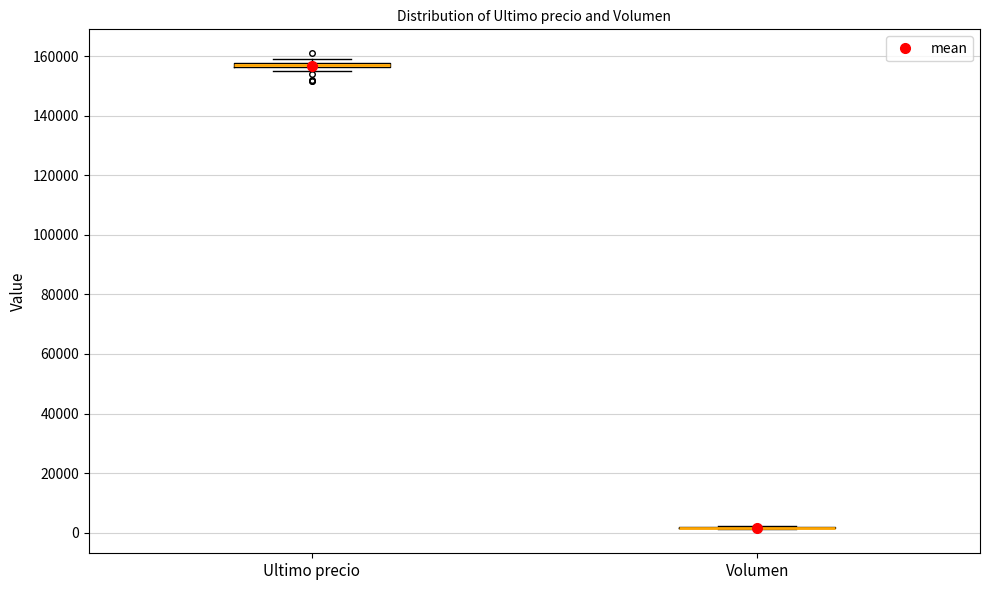

Where is the upper edge of the box for Ultimo precio on the y-axis? The values are not printed on the chart, so give them approximately, as read against the axis.

158000